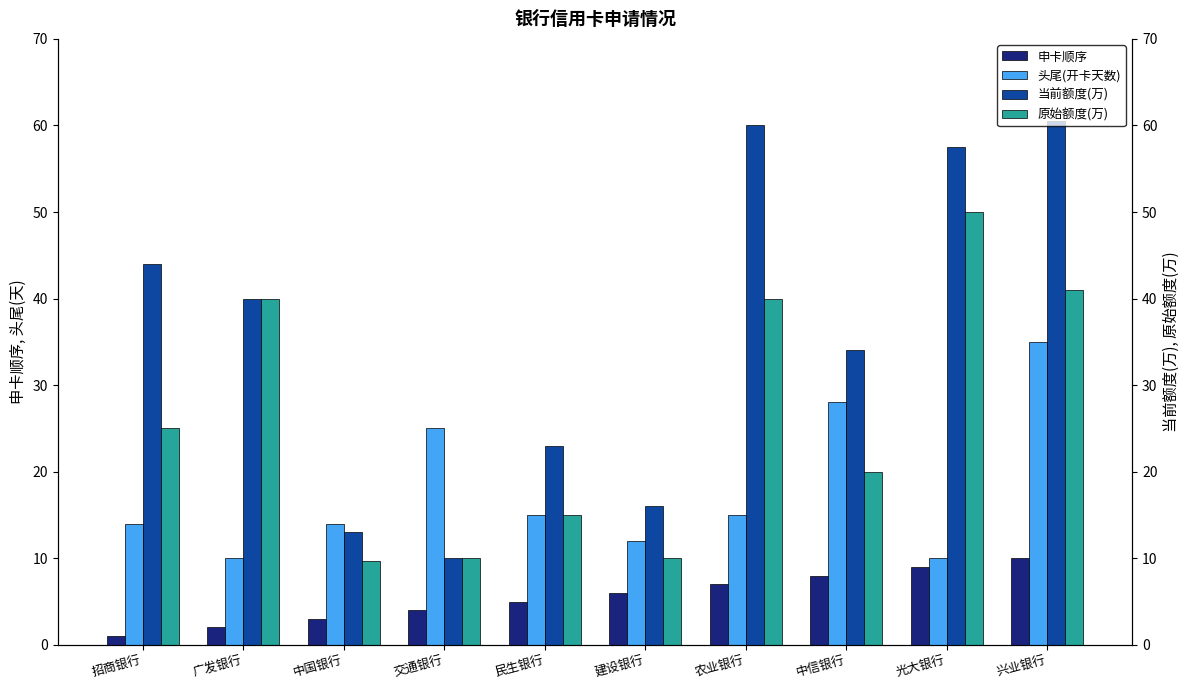

What is the spread (max minus min) of values at 交通银行?

21.0